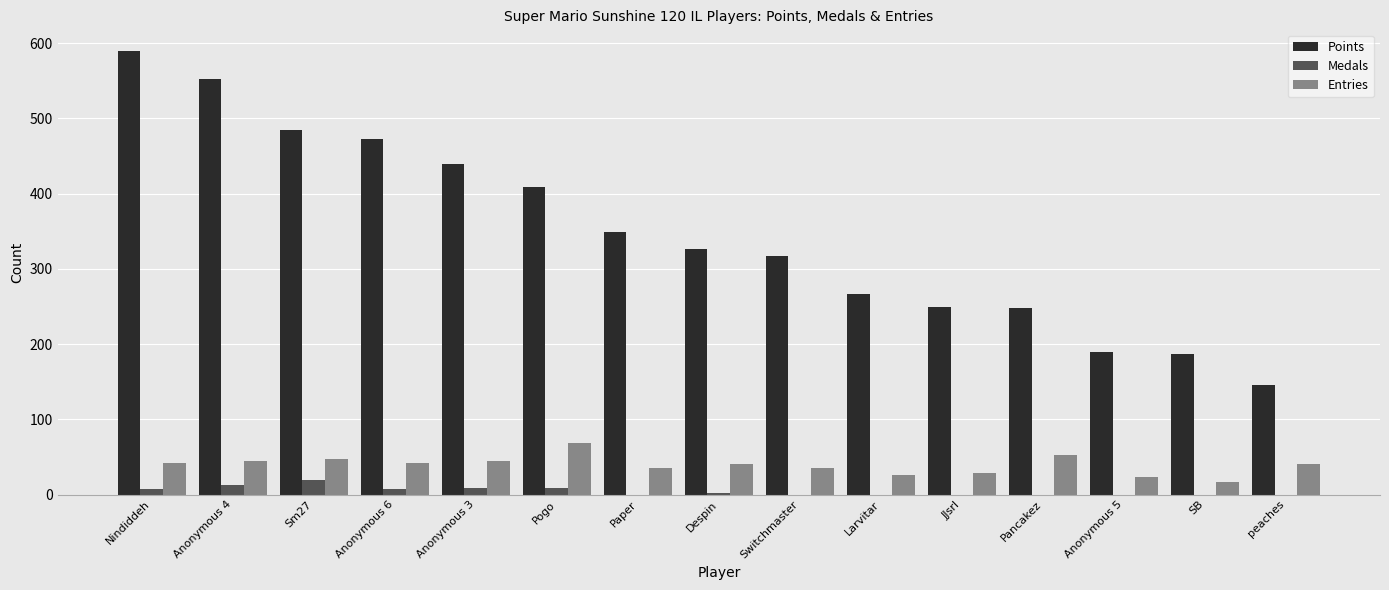

What is the highest value of the Points series?

589